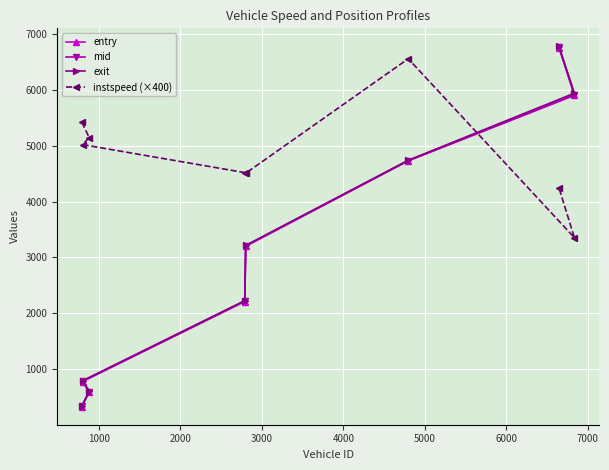

What is the highest value of the entry series?

6758.0